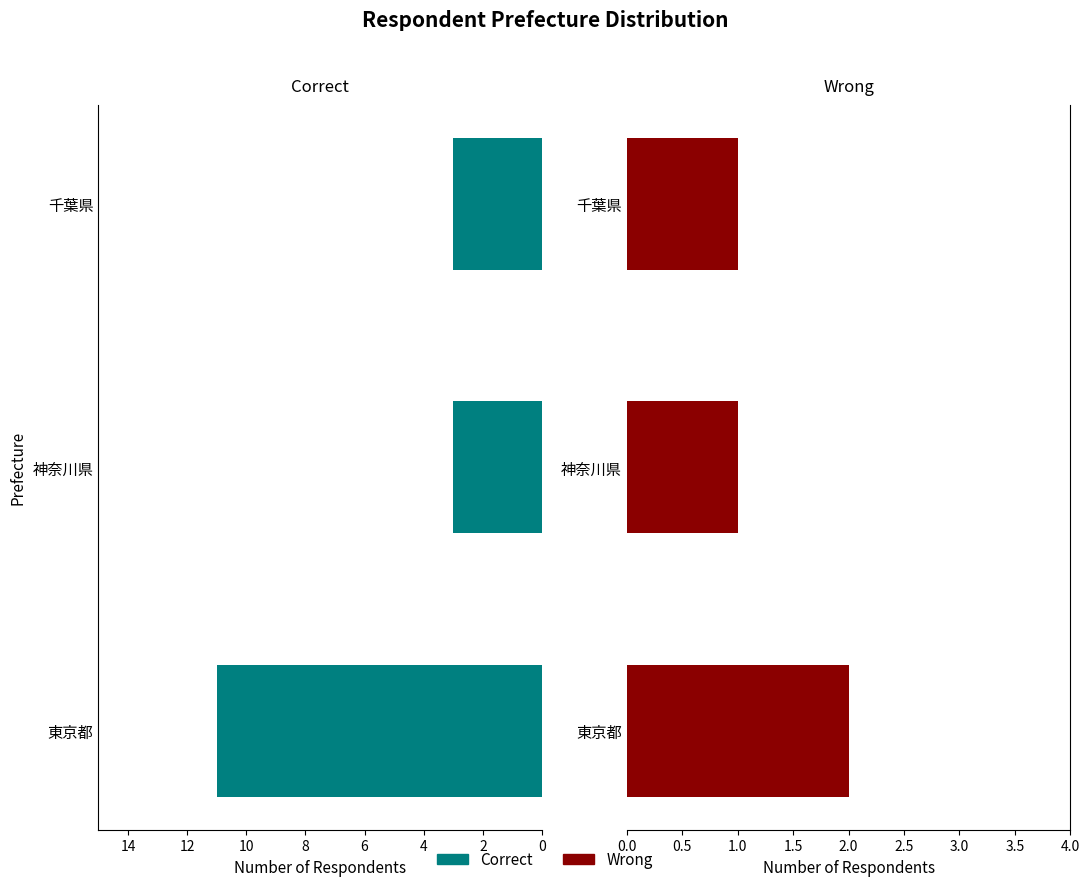

How many data points does each series have?

3